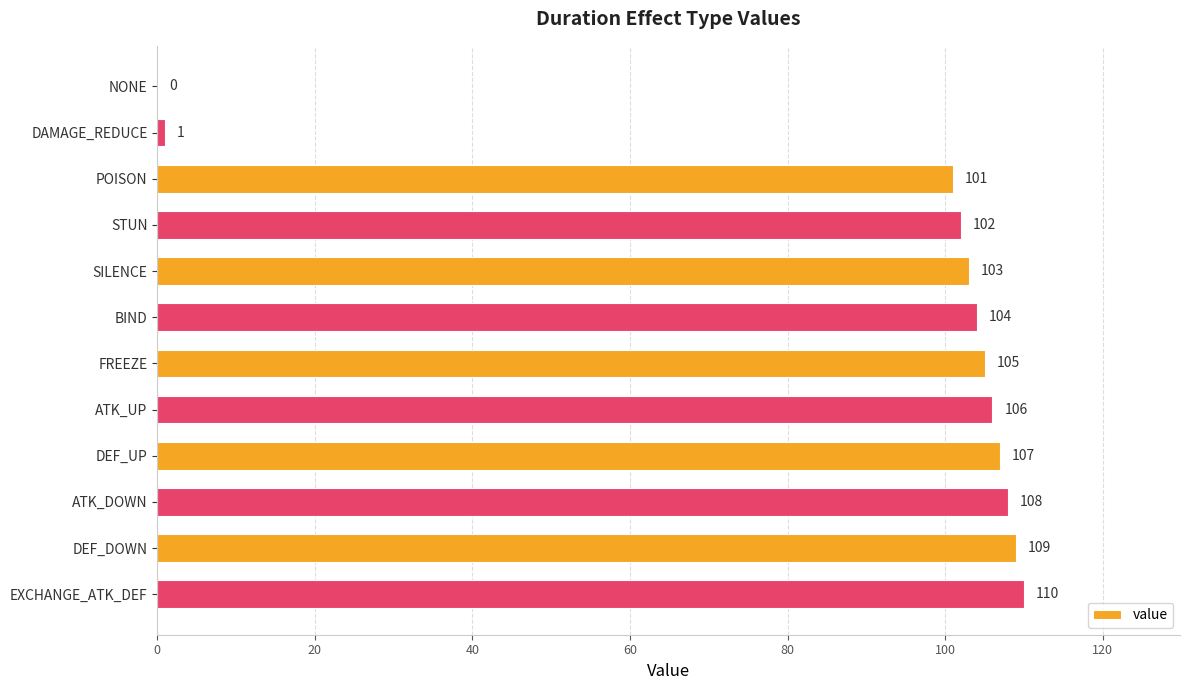

What is the change in value from POISON to ATK_DOWN?

+7